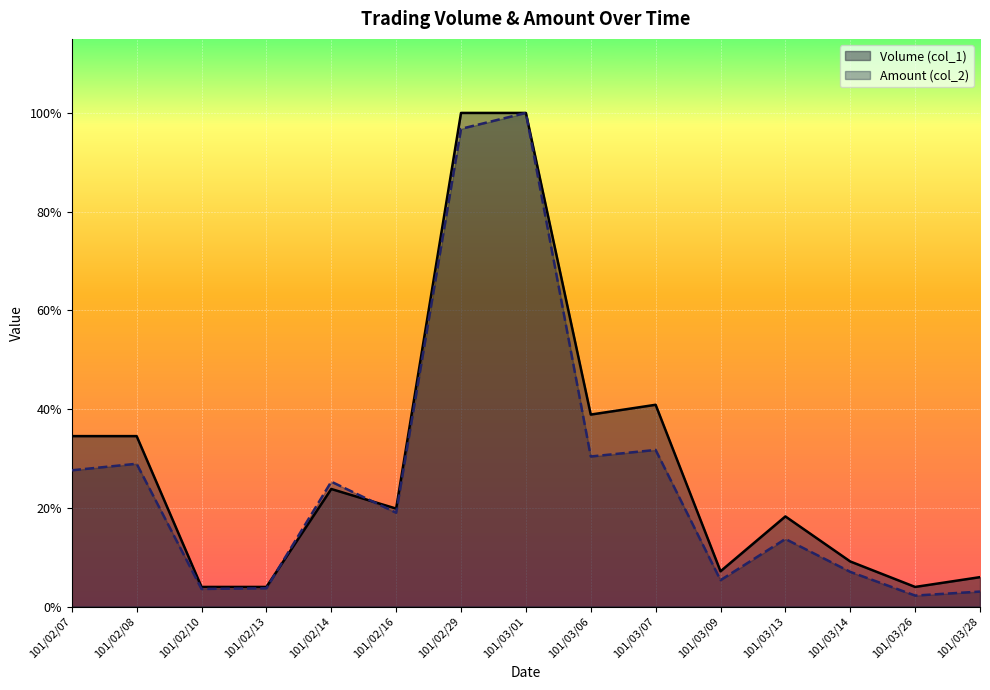

What is the minimum value shown in the chart?

13100.0